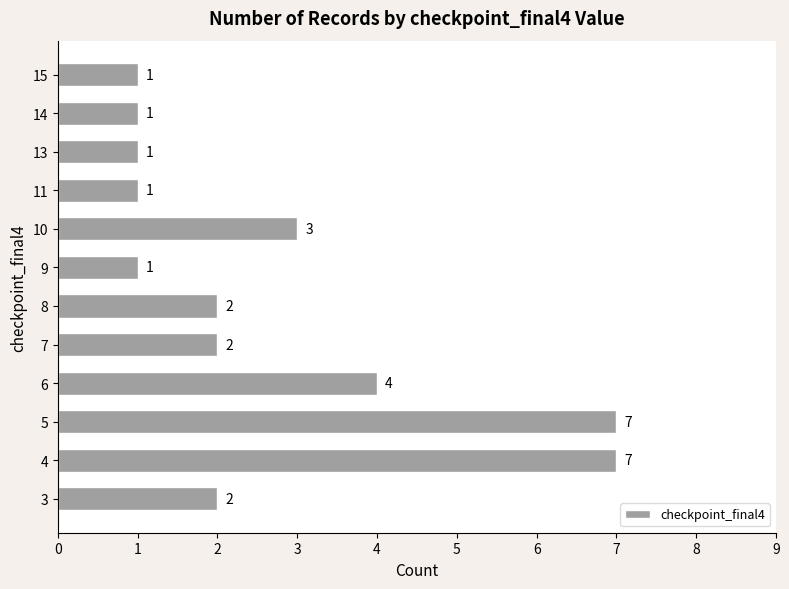

What is the difference between the maximum and minimum values?

6